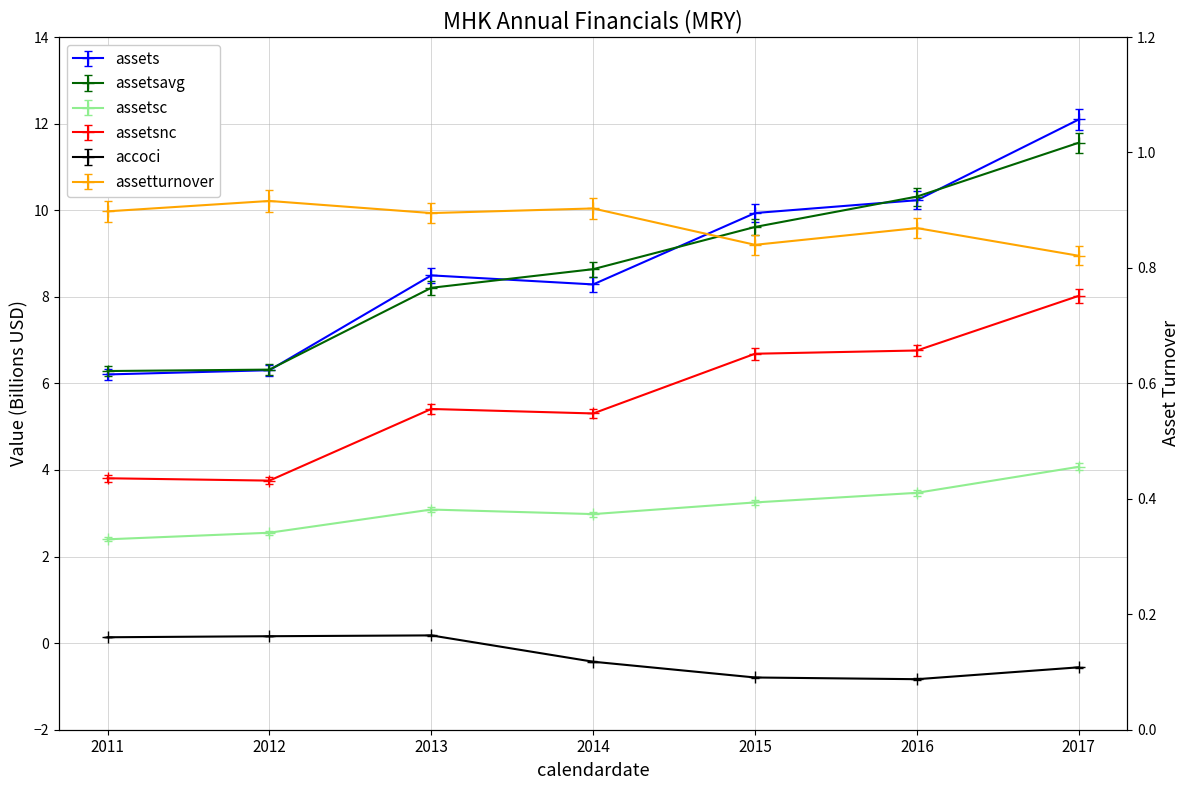

True or false: assetturnover and assetsavg intersect in this chart.

False